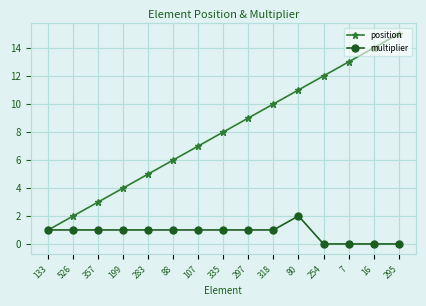

Which series changed the most between 357 and 107?

position